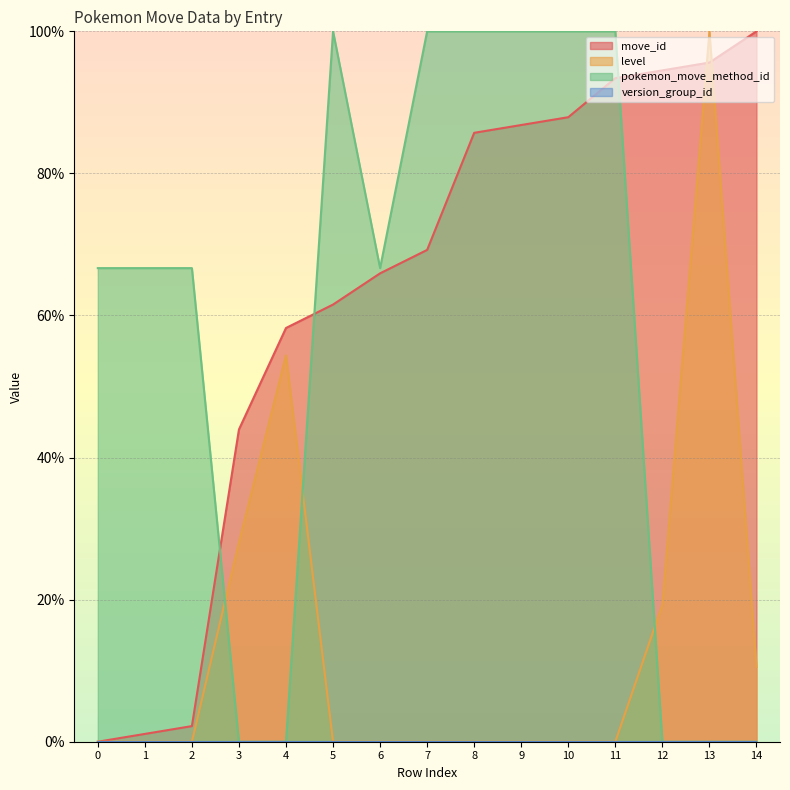

List the series in order of their peak value, highest first.

move_id, level, pokemon_move_method_id